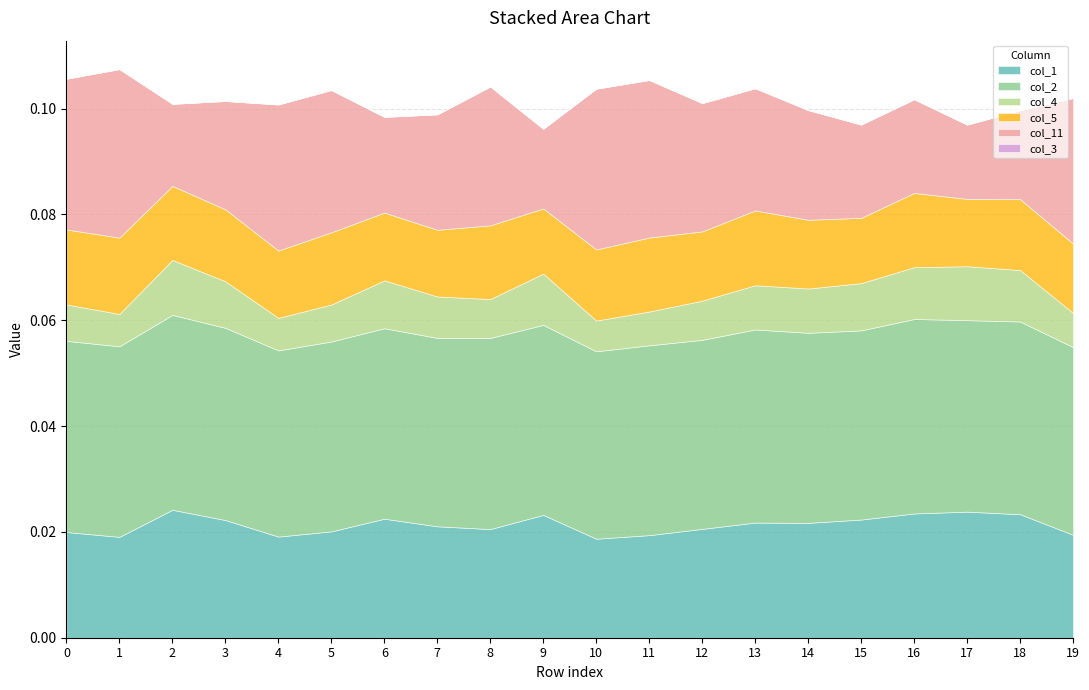

Which series has the largest total across all categories?

col_2